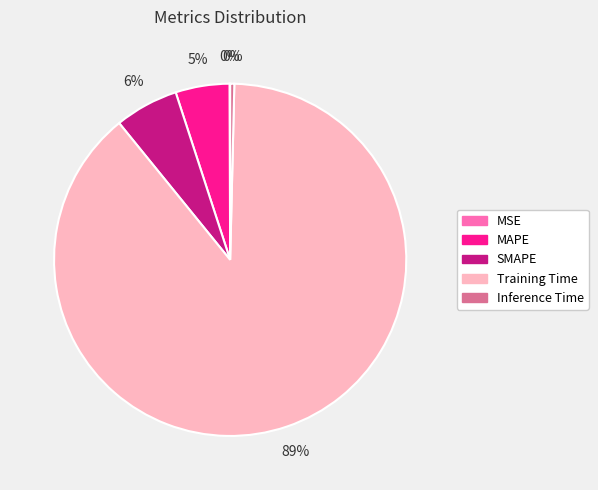

To the nearest percent, what portion does MAPE represent?

5%